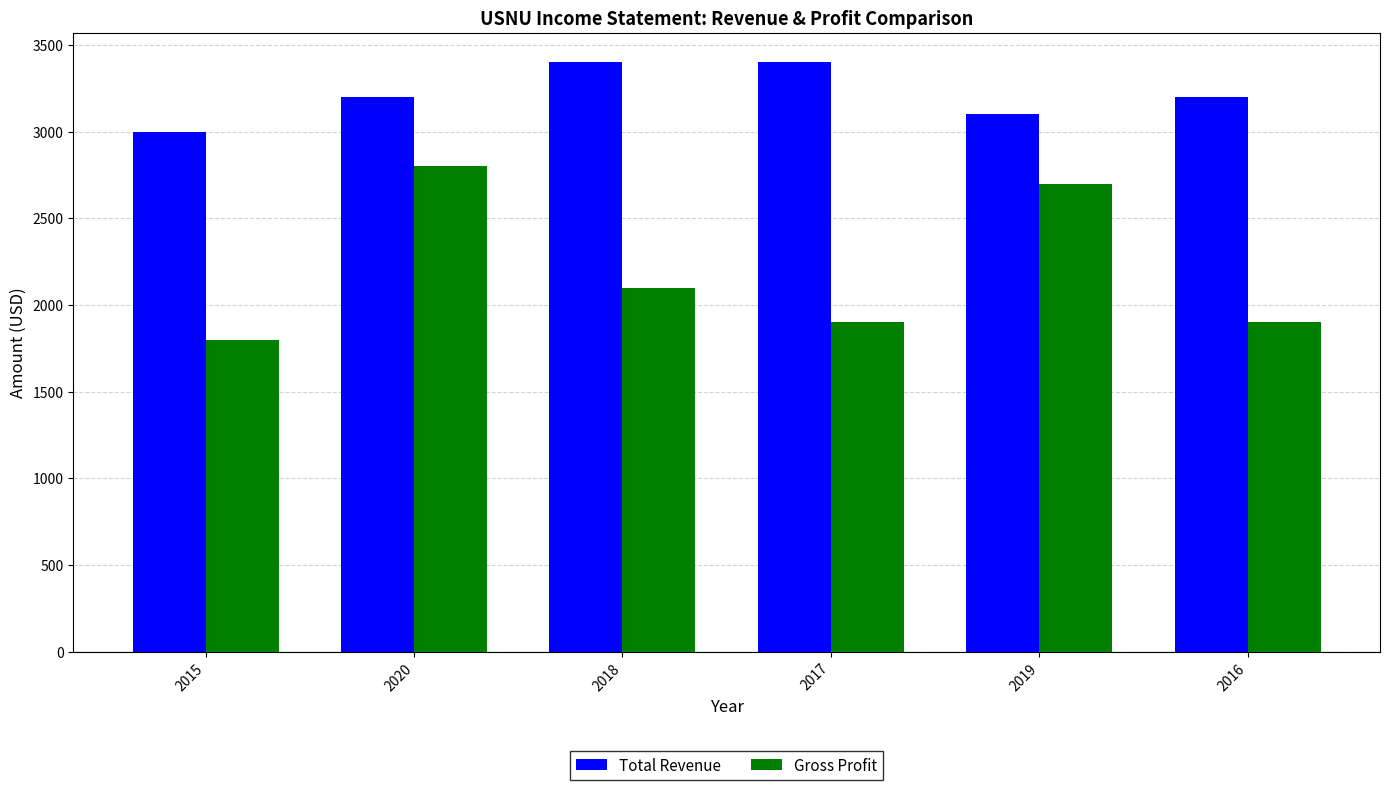

How many distinct data groups are displayed?

2